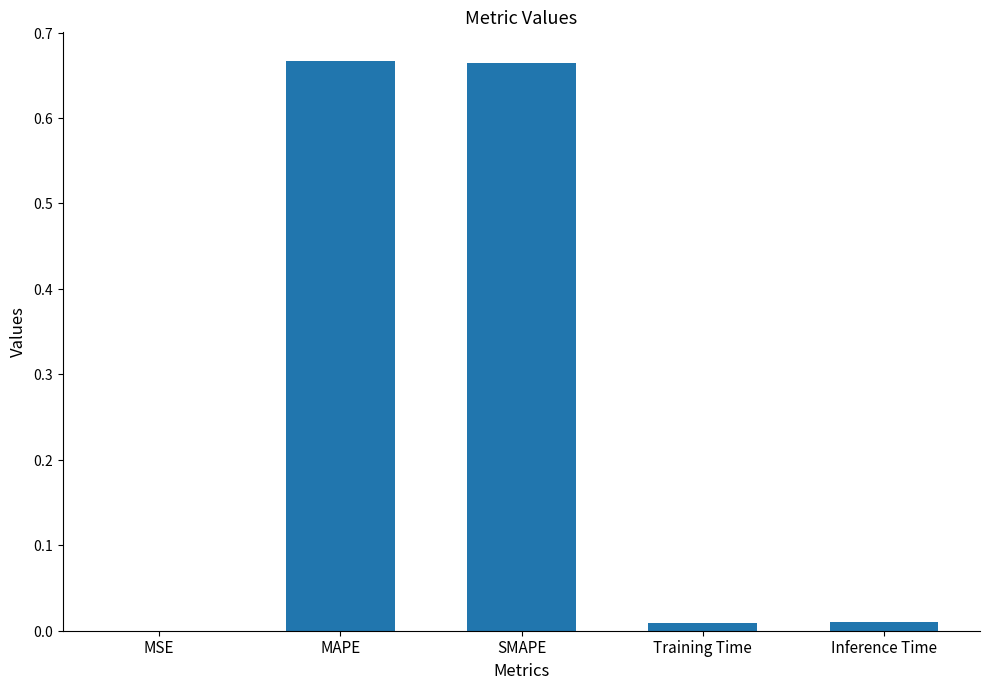

What is the label of the 5th bar from the right?

MSE